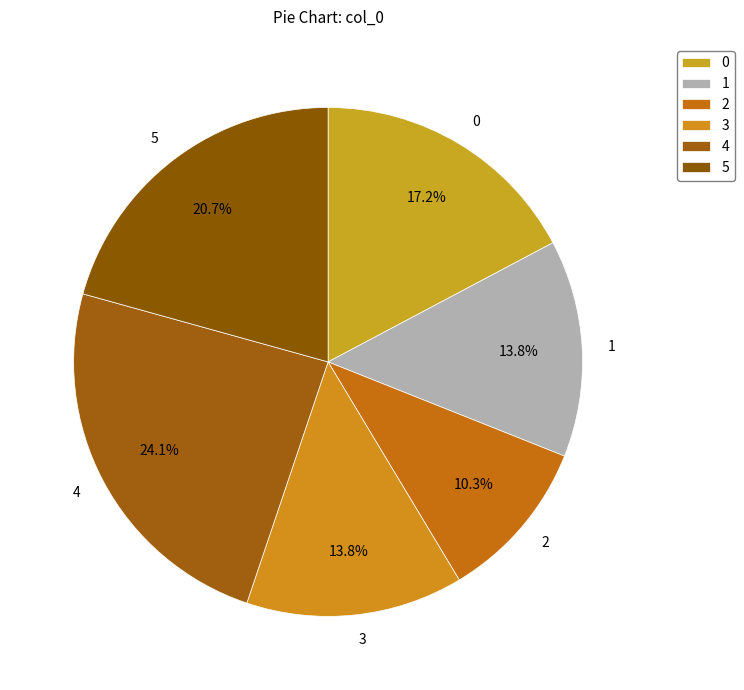

Which slice is the smallest?

2